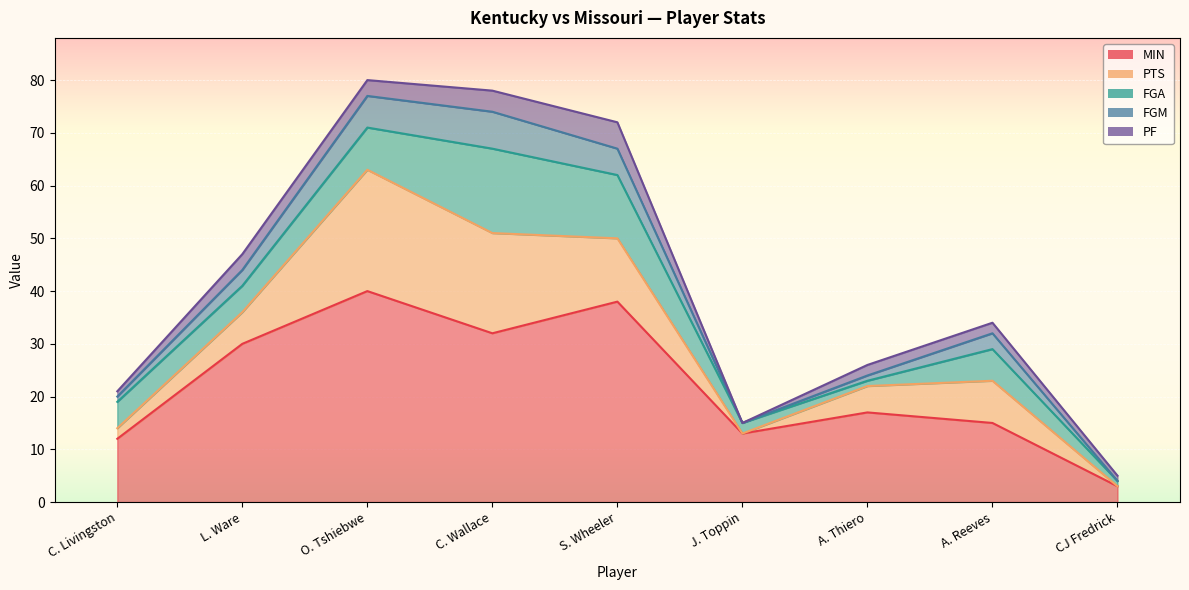

Where is the first local maximum for FGA?

C. Wallace